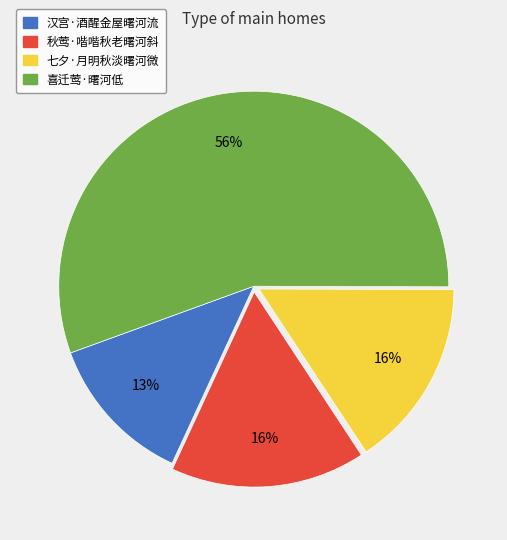

What is the smallest slice in the pie chart?

汉宫·酒醒金屋曙河流